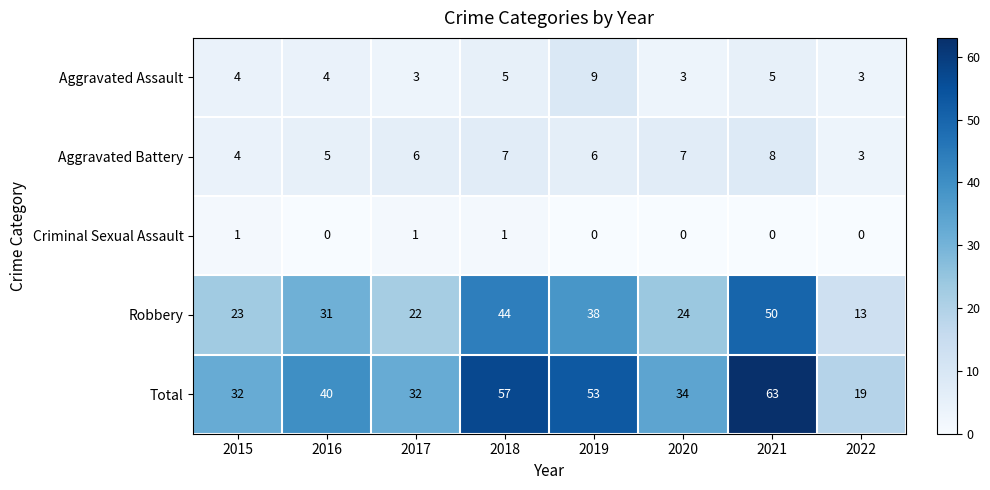

Count the Aggravated Battery values in the range 5 to 7.

5